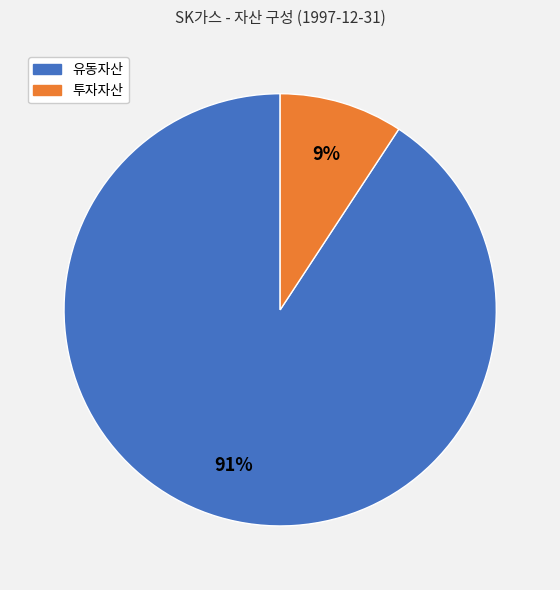

To the nearest percent, what portion does 유동자산 represent?

91%